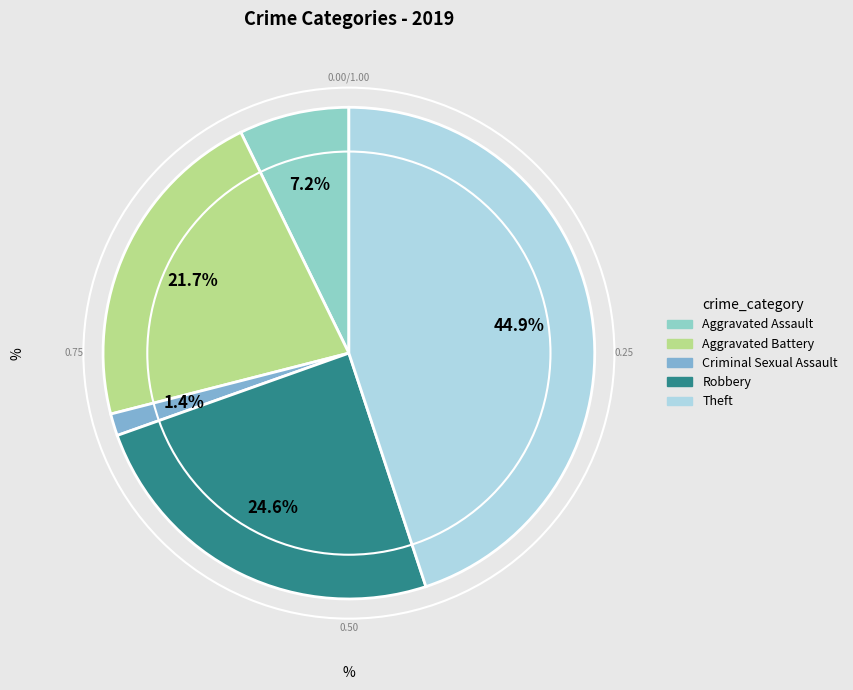

Which category has the biggest portion of the pie?

Theft